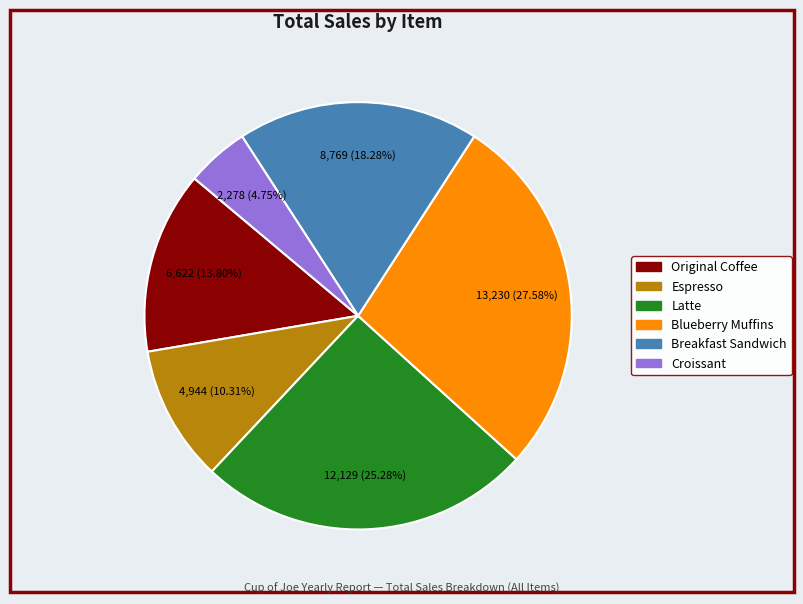

The Original Coffee slice represents 14% of the pie. True or false?

True